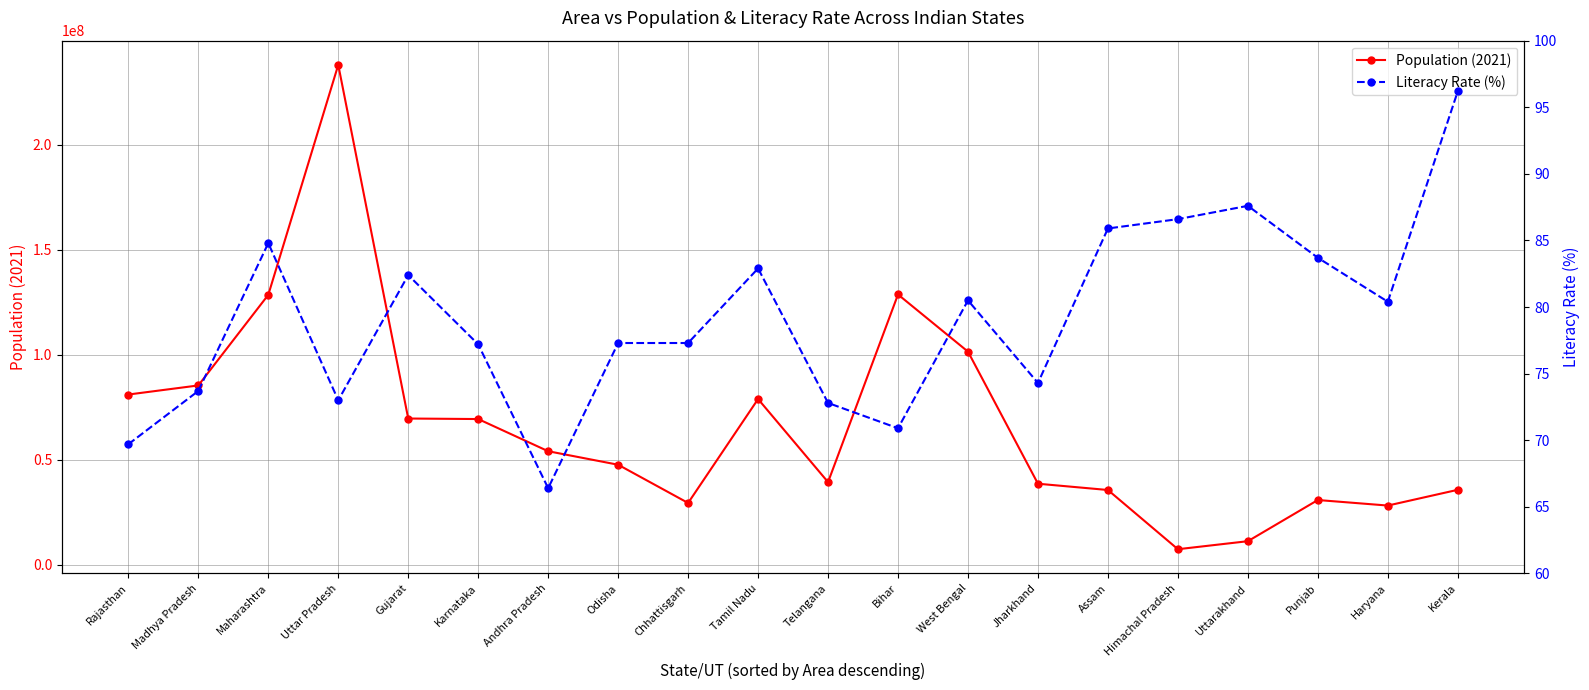

What is the difference between the highest and lowest values at Gujarat?

69618472.6